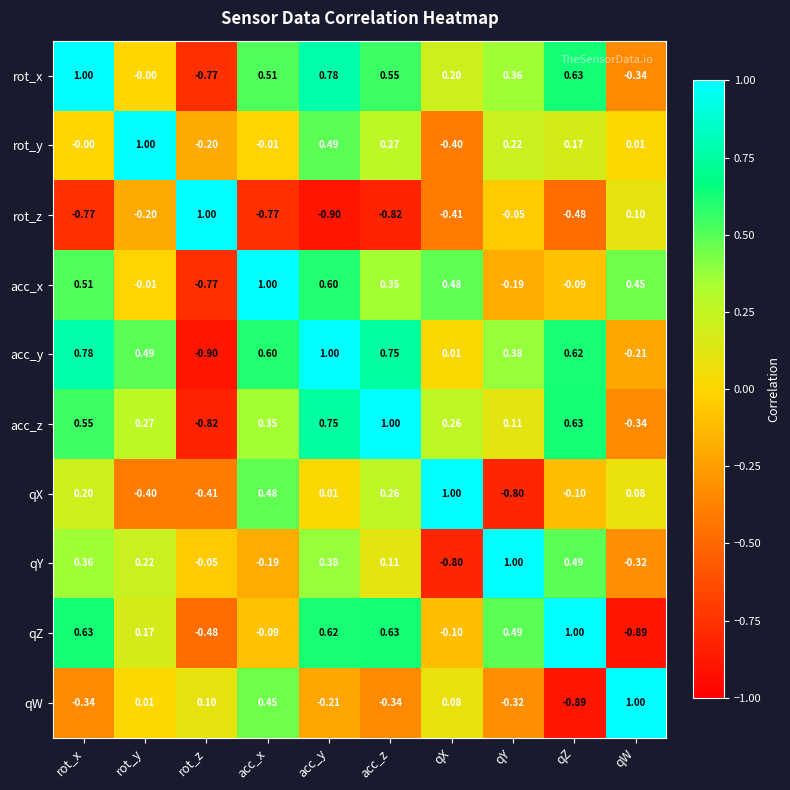

Where is acc_y nearest to the value 0?

qX